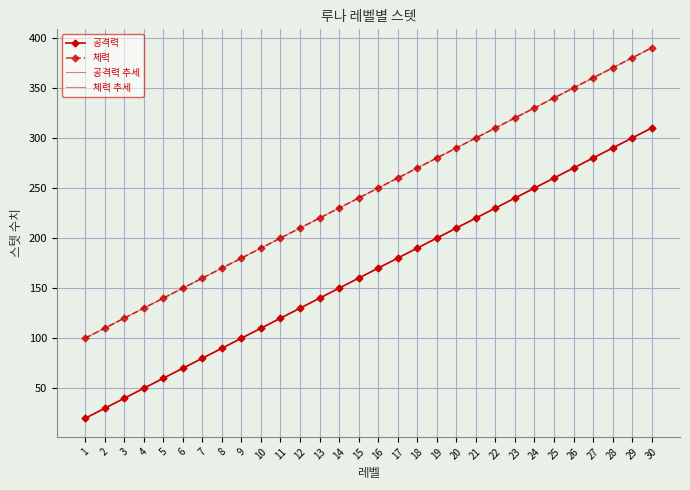

What is the difference between the maximum and minimum values in the 체력 series?

290.0